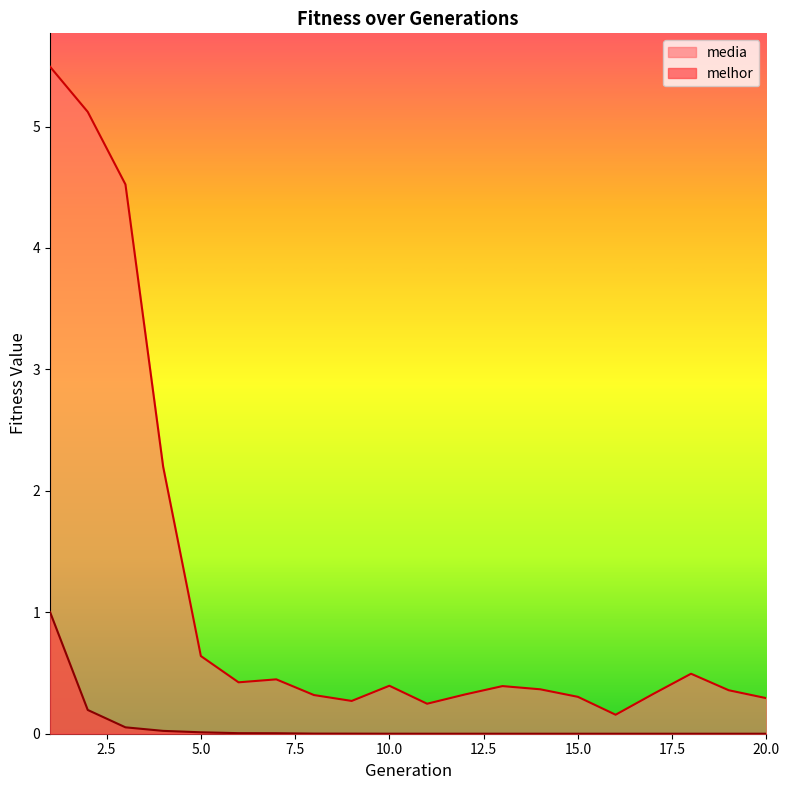

The value of media at 12 is 0.1. True or false?

False